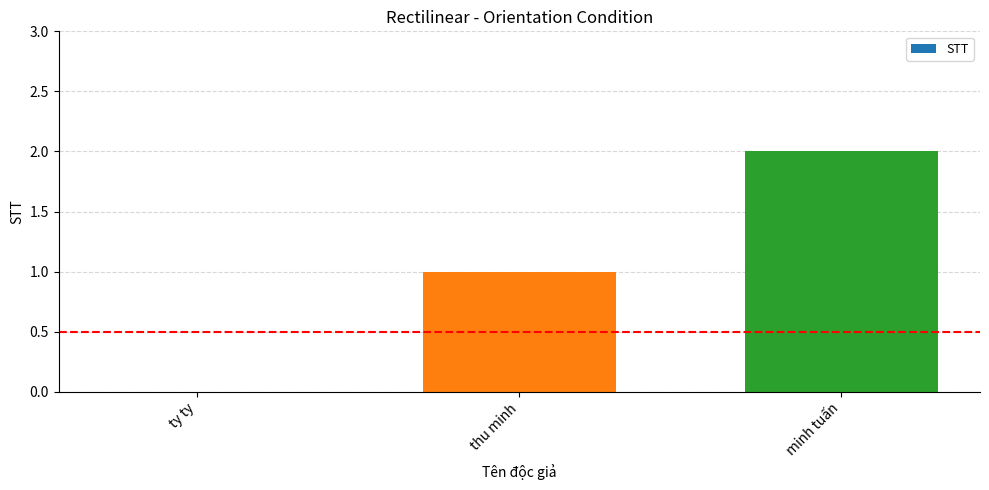

Which has a higher value, ty ty or minh tuấn?

minh tuấn